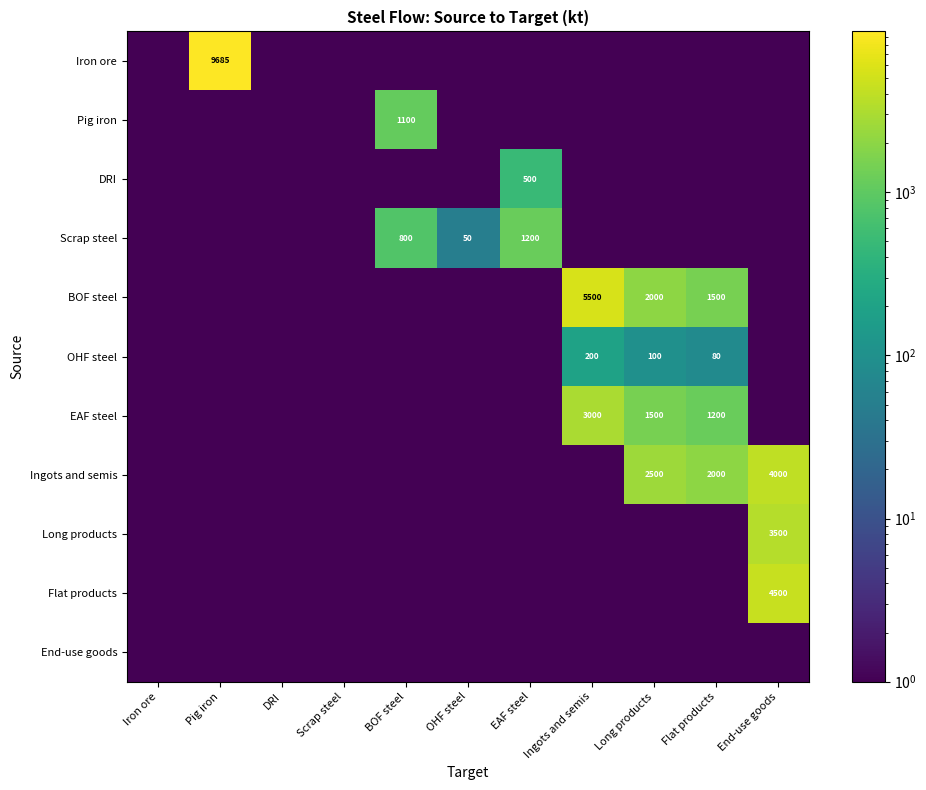

The value of OHF steel at Ingots and semis is 200.0. True or false?

True